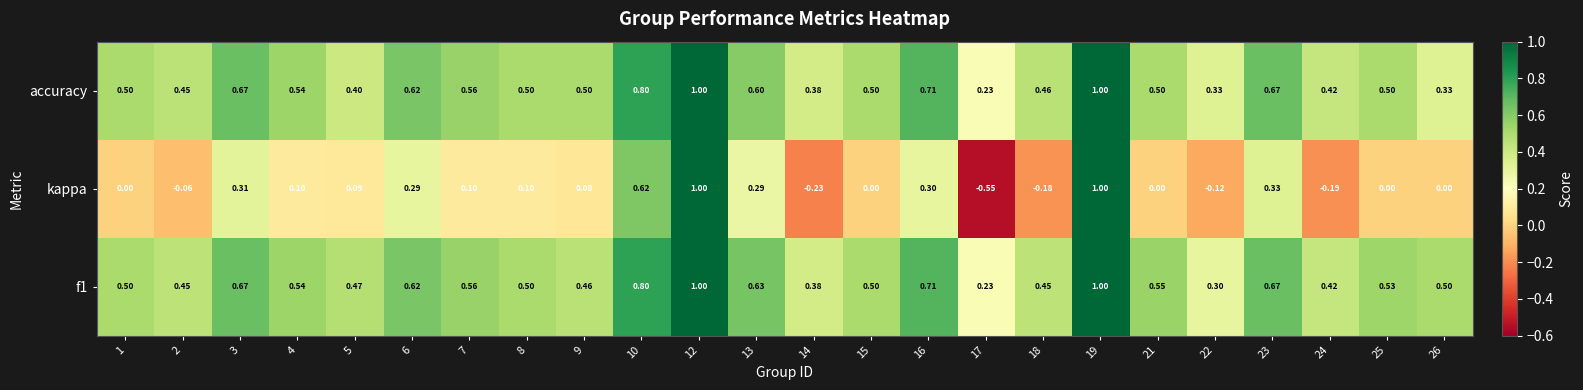

Between 12 and 13, which series saw the biggest shift?

kappa